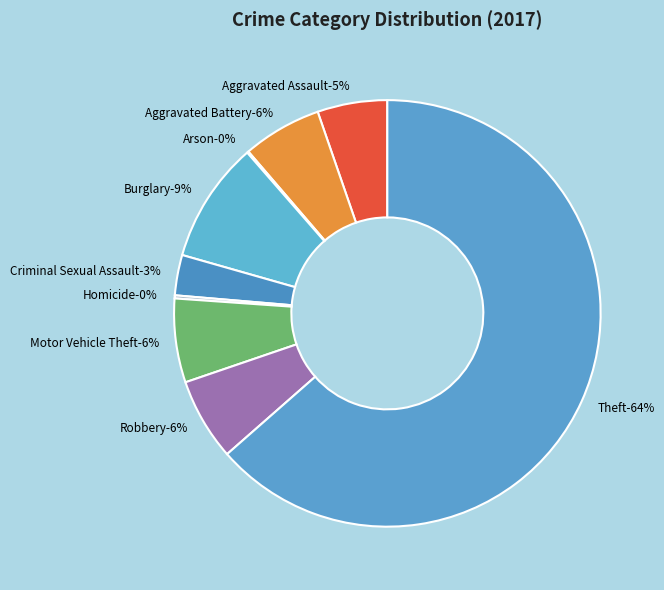

Is it true that Homicide is 0% of the pie?

True